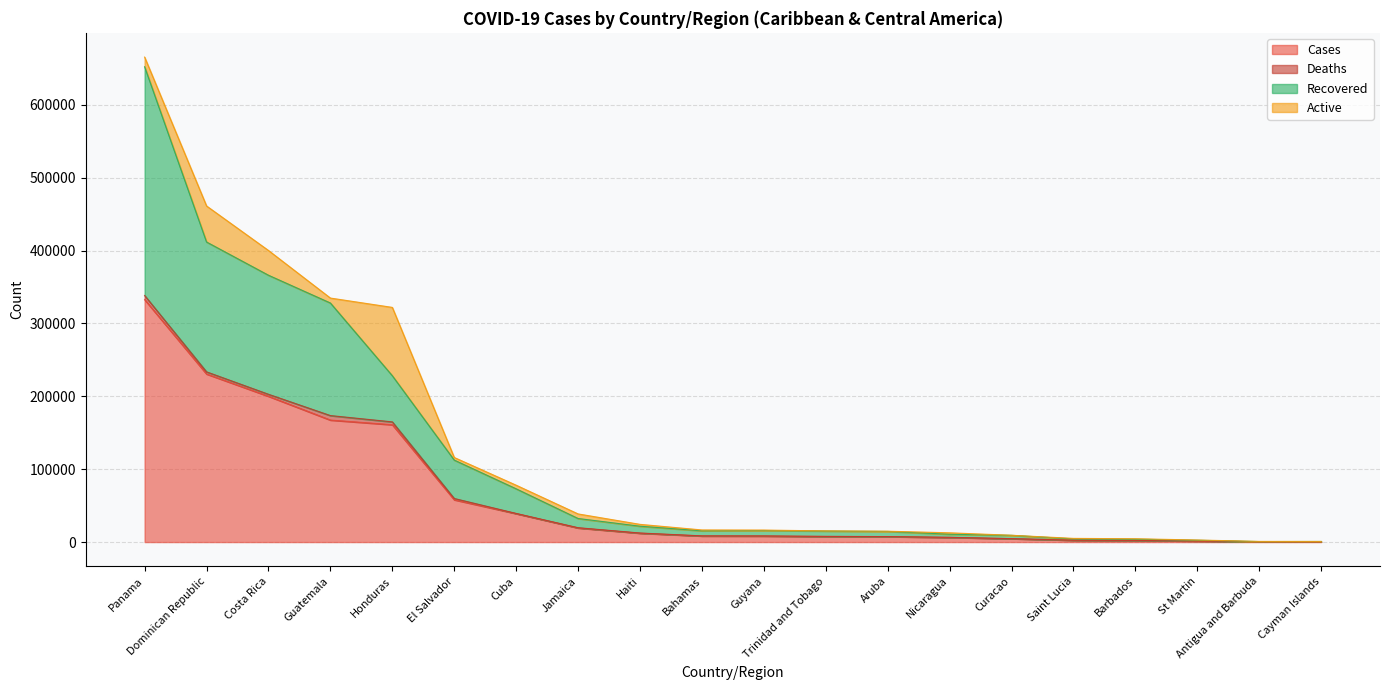

True or false: Recovered and Cases cross at least once.

False